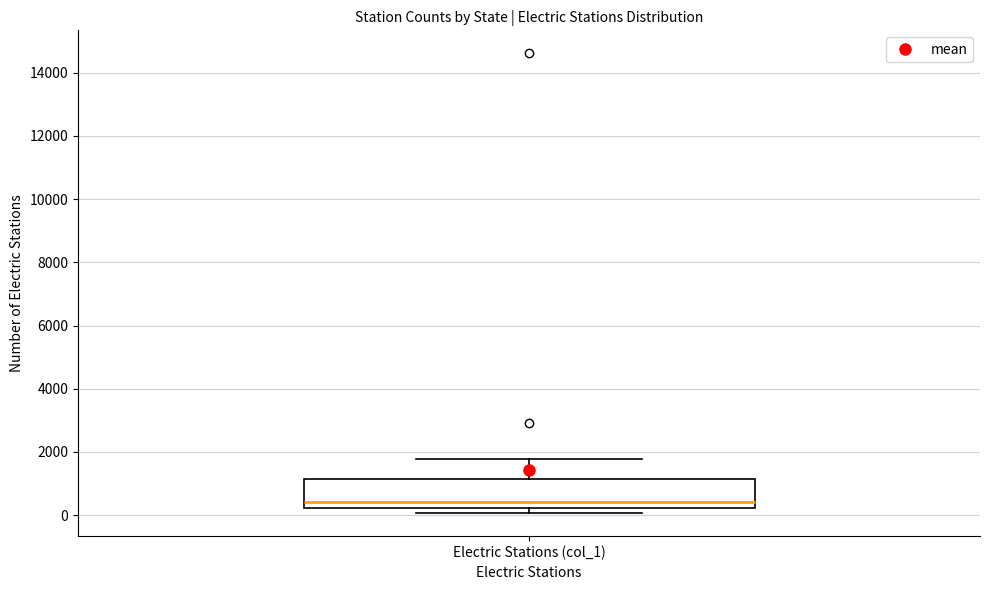

Where is the upper edge of the box for Electric Stations (col_1) on the y-axis? The values are not printed on the chart, so give them approximately, as read against the axis.

1200